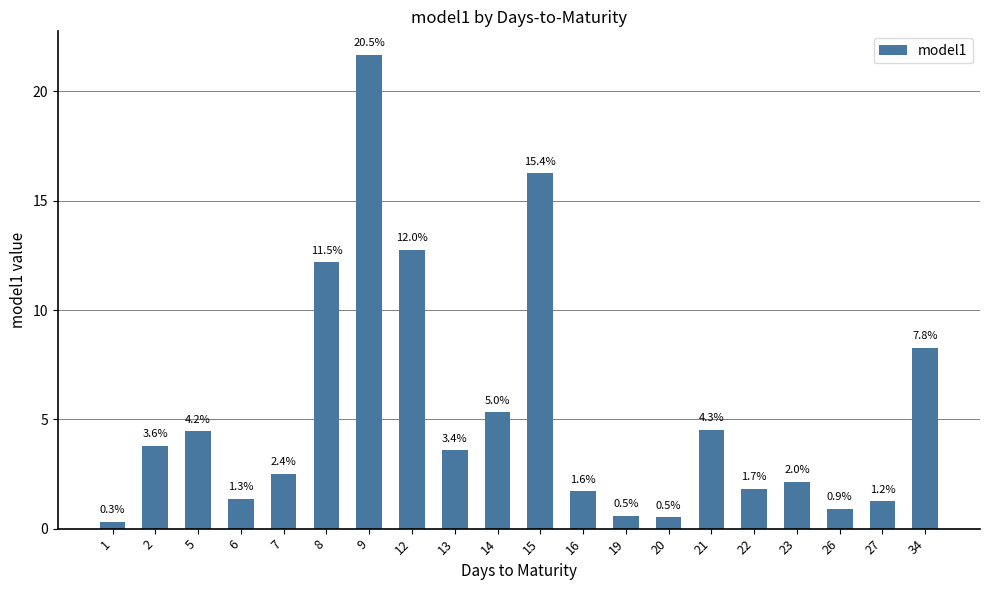

Does the chart contain any negative values?

No